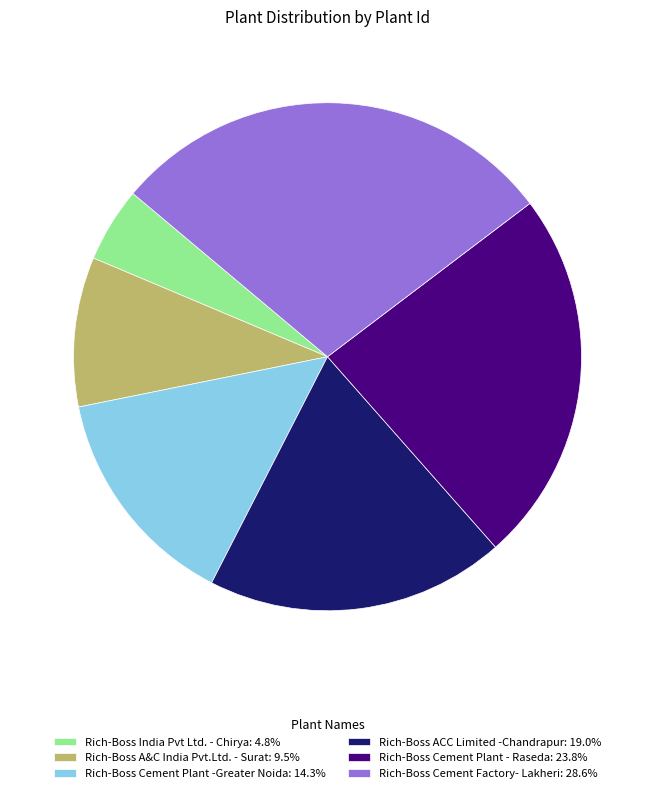

True or false: Rich-Boss Cement Factory- Lakheri accounts for 42% of the total.

False